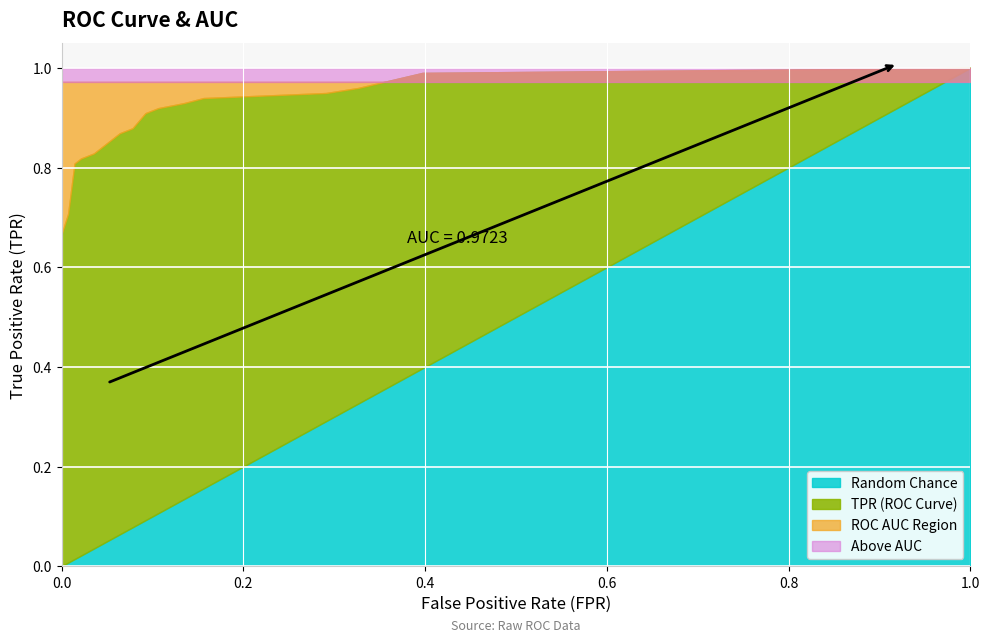

Which category has the highest value across all series?

1.0